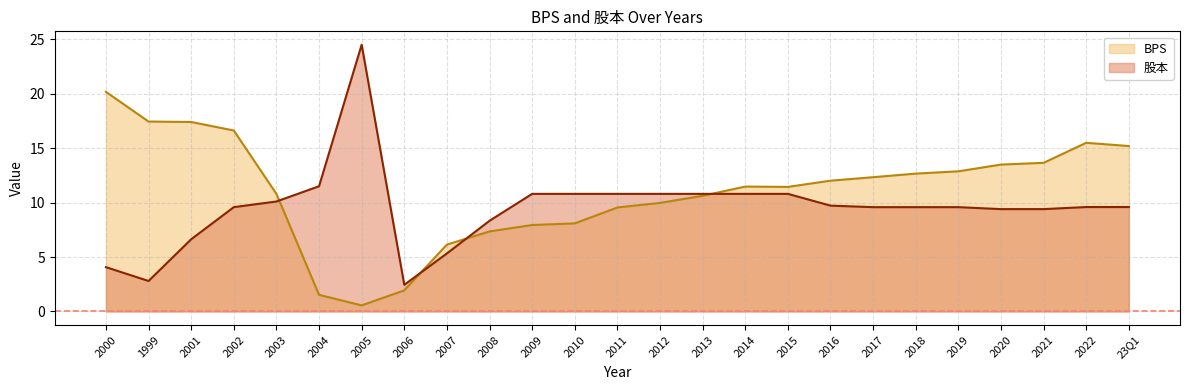

What is the maximum value for 股本?

24.5